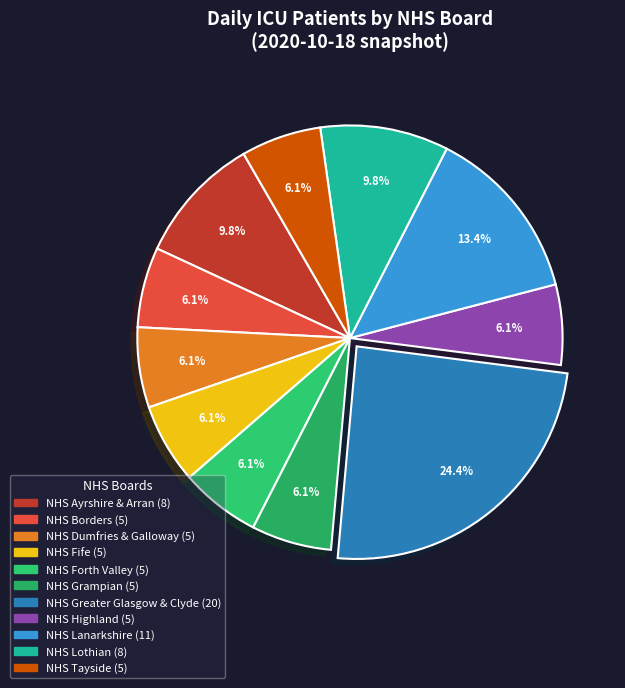

Rank the categories by value from highest to lowest.

NHS Greater Glasgow & Clyde, NHS Lanarkshire, NHS Ayrshire & Arran, NHS Lothian, NHS Borders, NHS Dumfries & Galloway, NHS Fife, NHS Forth Valley, NHS Grampian, NHS Highland, NHS Tayside